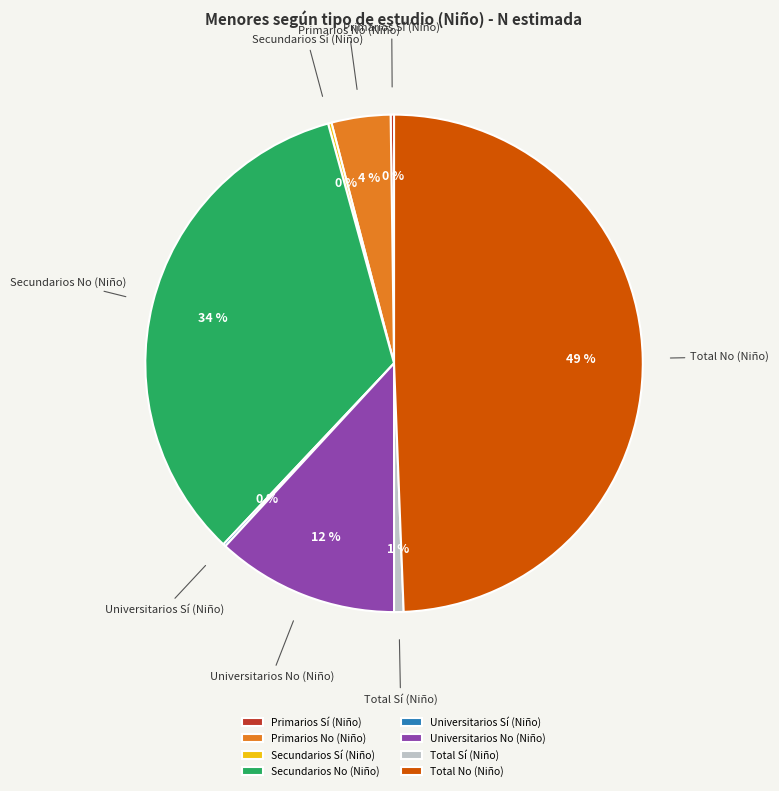

Which has a higher value, Total Sí (Niño) or Primarios No (Niño)?

Primarios No (Niño)